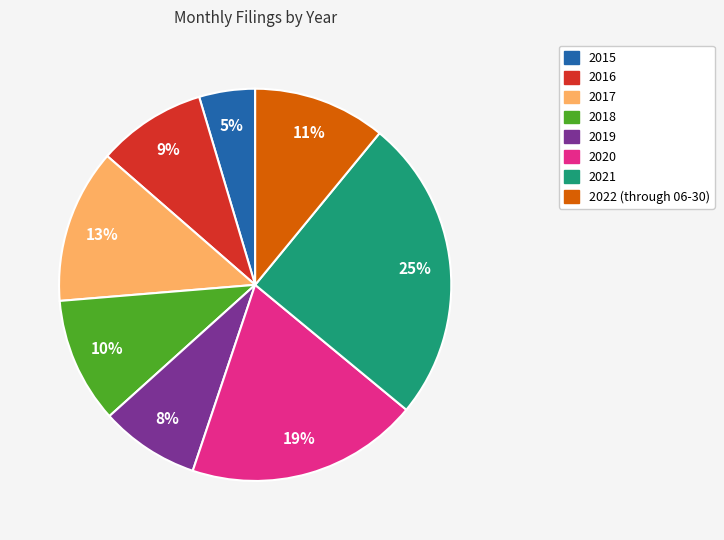

Is there a majority slice in this chart?

No